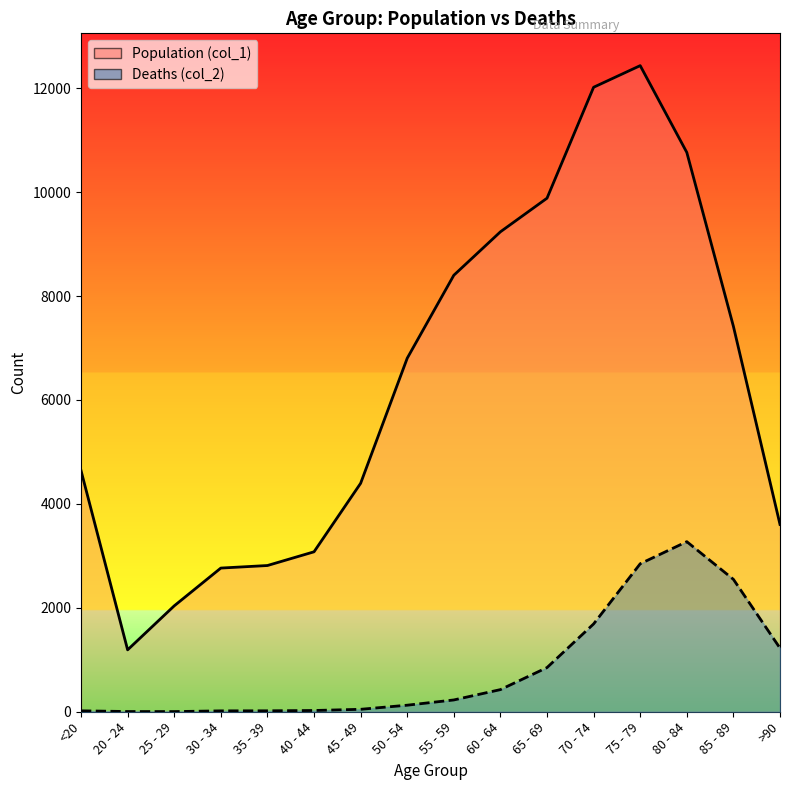

What is the difference between the Deaths (col_2) values at 45 - 49 and 65 - 69?

803